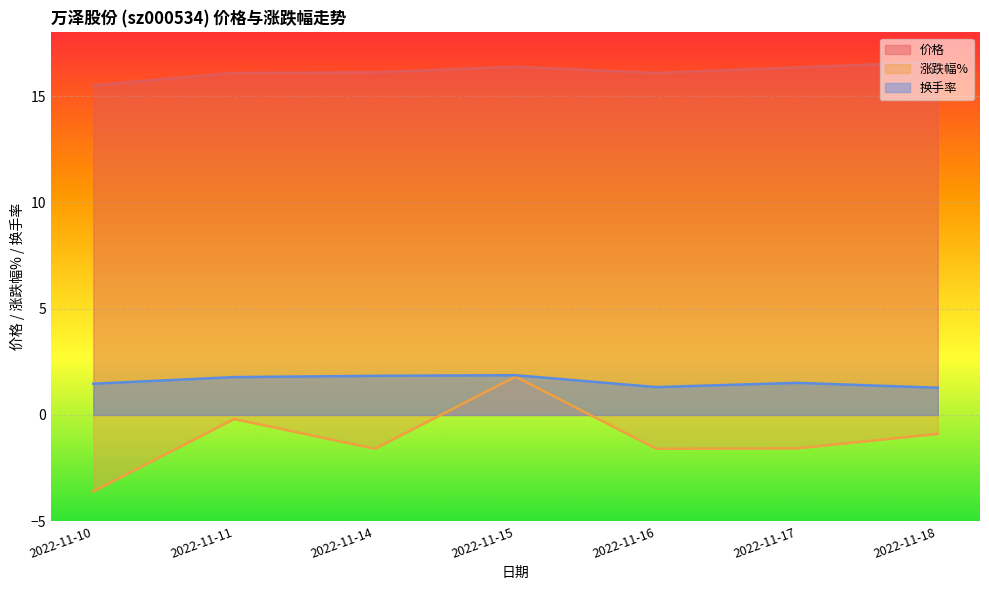

Reading left to right, list all the values displayed in this chart.

价格: 2022-11-10=15.5	2022-11-11=16.1	2022-11-14=16.1	2022-11-15=16.4	2022-11-16=16.1	2022-11-17=16.4	2022-11-18=16.6
涨跌幅%: 2022-11-10=-3.6	2022-11-11=-0.2	2022-11-14=-1.6	2022-11-15=1.8	2022-11-16=-1.6	2022-11-17=-1.6	2022-11-18=-0.9
换手率: 2022-11-10=1.5	2022-11-11=1.8	2022-11-14=1.8	2022-11-15=1.9	2022-11-16=1.3	2022-11-17=1.5	2022-11-18=1.3